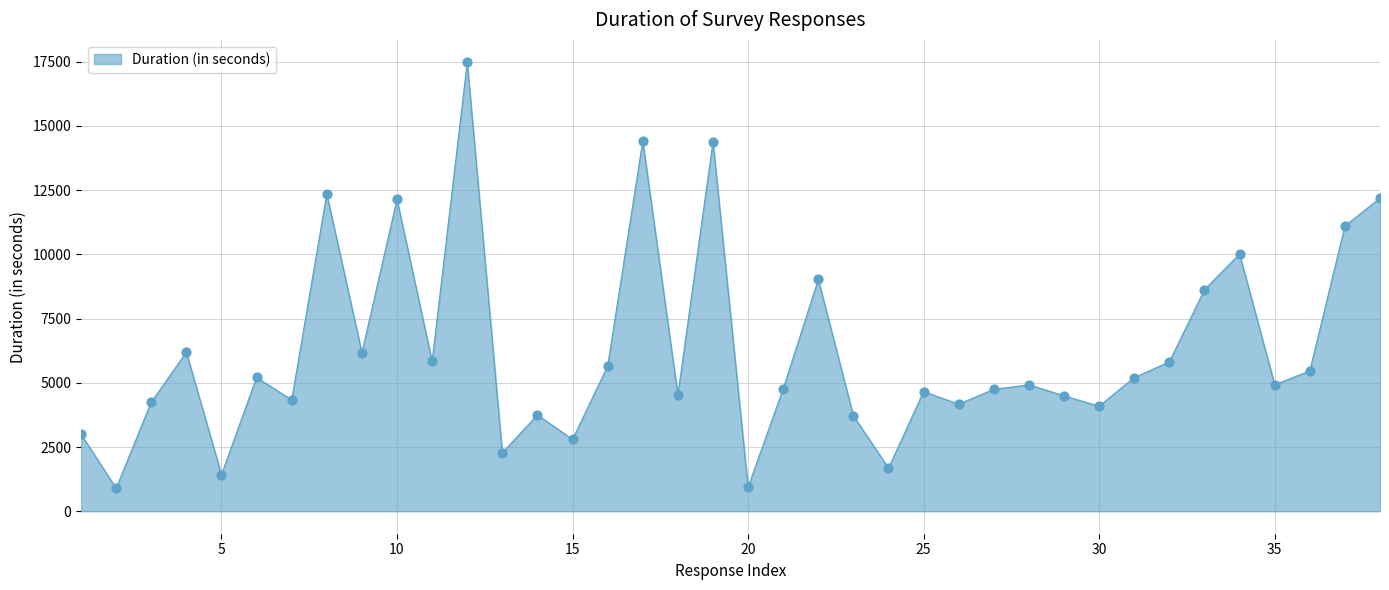

What is the maximum value shown in the chart?

17468